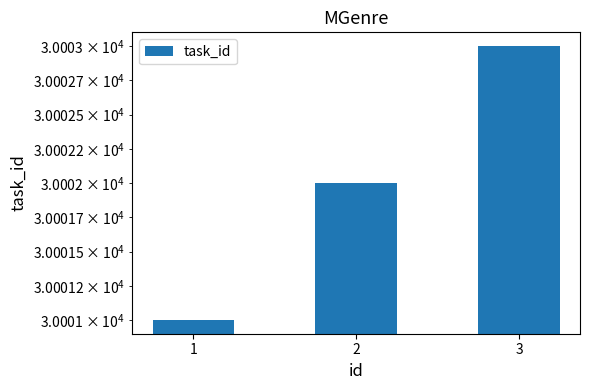

Rank the categories by value from highest to lowest.

3, 2, 1